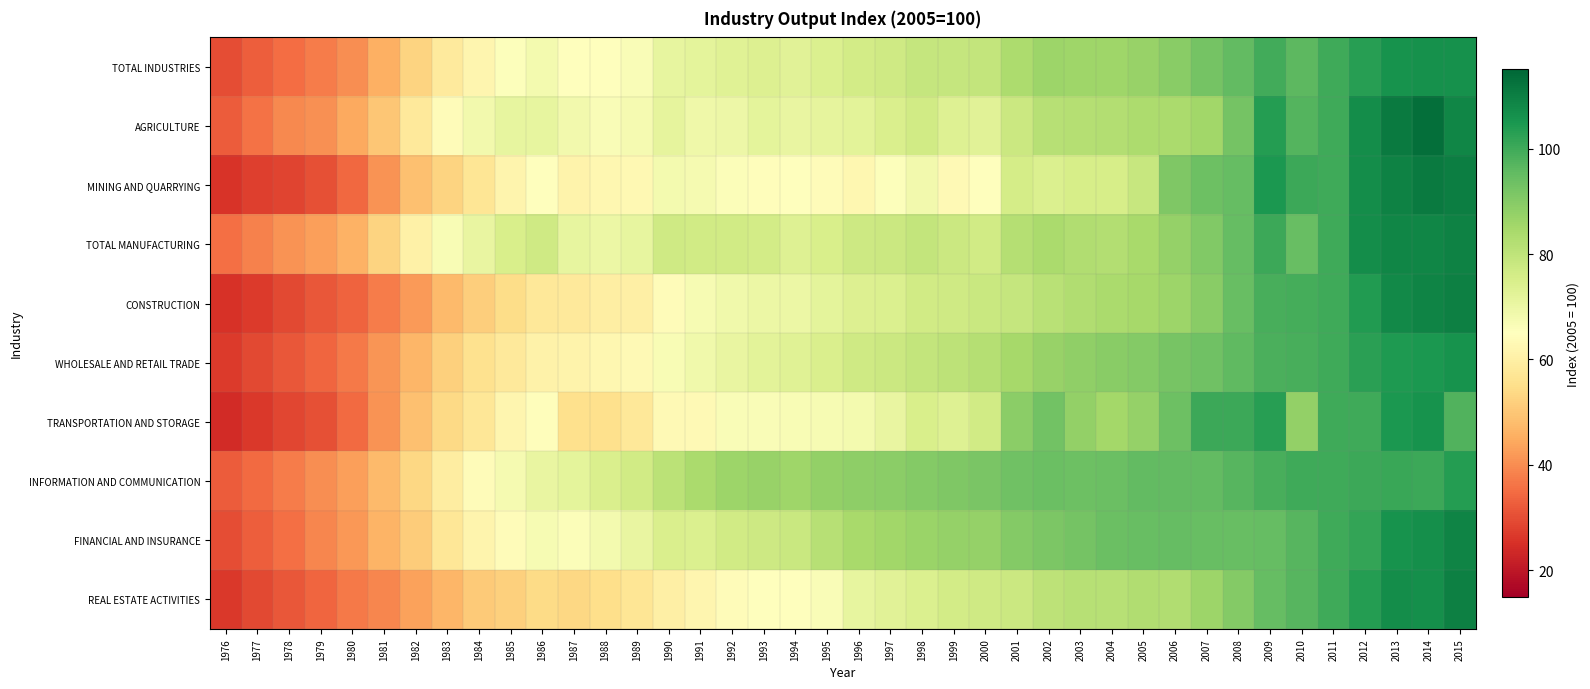

Reading right to left, list all the values displayed in this chart.

TOTAL INDUSTRIES: 2015=106.0	2014=106.3	2013=105.8	2012=103.2	2011=100.0	2010=96.1	2009=99.5	2008=95.3	2007=92.6	2006=89.6	2005=87.1	2004=85.8	2003=85.9	2002=86.1	2001=83.7	2000=79.2	1999=78.8	1998=79.0	1997=77.0	1996=76.1	1995=74.2	1994=72.8	1993=73.8	1992=73.2	1991=72.0	1990=71.1	1989=66.5	1988=64.8	1987=64.8	1986=67.9	1985=65.6	1984=62.3	1983=58.5	1982=52.5	1981=45.8	1980=40.4	1979=37.3	1978=35.2	1977=32.6	1976=30.2
AGRICULTURE: 2015=108.4	2014=113.1	2013=111.0	2012=107.1	2011=100.0	2010=97.3	2009=103.4	2008=92.5	2007=85.3	2006=83.9	2005=83.6	2004=82.4	2003=82.0	2002=81.8	2001=77.8	2000=72.5	1999=73.4	1998=76.6	1997=74.4	1996=72.2	1995=71.4	1994=70.7	1993=72.0	1992=69.3	1991=69.0	1990=71.3	1989=67.7	1988=66.5	1987=68.3	1986=70.9	1985=71.1	1984=68.5	1983=64.1	1982=58.2	1981=50.1	1980=44.4	1979=40.6	1978=39.3	1977=35.8	1976=32.5
MINING AND QUARRYING: 2015=110.2	2014=110.7	2013=109.4	2012=107.0	2011=100.0	2010=100.3	2009=104.6	2008=94.9	2007=93.8	2006=90.8	2005=78.5	2004=75.3	2003=75.4	2002=74.1	2001=75.7	2000=65.3	1999=63.2	1998=68.3	1997=65.5	1996=62.6	1995=64.2	1994=65.3	1993=64.3	1992=65.9	1991=67.4	1990=67.8	1989=63.0	1988=62.4	1987=61.3	1986=64.8	1985=61.5	1984=57.1	1983=52.8	1982=48.7	1981=40.9	1980=34.4	1979=30.3	1978=28.4	1977=27.7	1976=25.8
TOTAL MANUFACTURING: 2015=109.3	2014=108.7	2013=108.5	2012=106.8	2011=100.0	2010=94.7	2009=100.2	2008=94.8	2007=90.7	2006=87.5	2005=84.3	2004=82.3	2003=82.8	2002=83.8	2001=81.8	2000=76.7	1999=77.6	1998=79.4	1997=77.8	1996=77.3	1995=75.0	1994=73.5	1993=76.3	1992=76.4	1991=76.5	1990=76.8	1989=71.2	1988=69.8	1987=71.2	1986=76.8	1985=74.9	1984=70.6	1983=66.7	1982=60.5	1981=52.8	1980=46.0	1979=42.8	1978=40.8	1977=38.2	1976=35.4
CONSTRUCTION: 2015=109.7	2014=108.9	2013=107.7	2012=103.8	2011=100.0	2010=99.1	2009=98.8	2008=94.4	2007=89.6	2006=86.4	2005=84.8	2004=83.8	2003=82.9	2002=81.2	2001=78.9	2000=78.0	1999=77.1	1998=76.3	1997=74.2	1996=73.7	1995=71.7	1994=69.8	1993=69.8	1992=68.8	1991=67.0	1990=64.2	1989=60.1	1988=59.6	1987=58.3	1986=57.6	1985=54.6	1984=51.7	1983=47.5	1982=42.3	1981=37.4	1980=33.5	1979=31.4	1978=29.1	1977=27.1	1976=25.2
WHOLESALE AND RETAIL TRADE: 2015=106.0	2014=104.8	2013=104.4	2012=102.6	2011=100.0	2010=99.0	2009=98.4	2008=95.7	2007=93.5	2006=92.0	2005=90.3	2004=89.5	2003=88.4	2002=87.1	2001=84.6	2000=82.1	1999=80.6	1998=79.3	1997=77.6	1996=76.8	1995=74.5	1994=72.8	1993=72.2	1992=70.7	1991=68.9	1990=66.9	1989=63.3	1988=62.6	1987=61.2	1986=60.9	1985=58.0	1984=55.8	1983=52.1	1982=46.8	1981=41.2	1980=37.1	1979=34.0	1978=31.8	1977=29.2	1976=27.0
TRANSPORTATION AND STORAGE: 2015=97.6	2014=105.9	2013=104.5	2012=99.9	2011=100.0	2010=88.0	2009=103.0	2008=100.5	2007=100.5	2006=93.9	2005=87.6	2004=84.9	2003=87.8	2002=92.8	2001=88.8	2000=76.4	1999=73.4	1998=74.9	1997=70.6	1996=68.0	1995=67.2	1994=66.8	1993=66.4	1992=66.2	1991=63.0	1990=63.4	1989=57.9	1988=55.5	1987=55.5	1986=64.3	1985=62.2	1984=57.4	1983=53.8	1982=48.9	1981=40.9	1980=34.9	1979=30.4	1978=28.7	1977=26.4	1976=24.3
INFORMATION AND COMMUNICATION: 2015=103.3	2014=100.5	2013=100.8	2012=100.3	2011=100.0	2010=99.8	2009=98.8	2008=96.9	2007=95.5	2006=95.4	2005=95.1	2004=94.2	2003=93.7	2002=94.2	2001=93.2	2000=91.9	1999=91.1	1998=90.3	1997=88.9	1996=88.5	1995=87.7	1994=86.1	1993=87.2	1992=86.1	1991=83.8	1990=80.9	1989=76.7	1988=74.5	1987=71.9	1986=70.8	1985=67.5	1984=64.0	1983=59.2	1982=53.3	1981=47.6	1980=43.1	1979=40.0	1978=37.3	1977=34.6	1976=32.5
FINANCIAL AND INSURANCE: 2015=109.0	2014=106.6	2013=105.9	2012=101.4	2011=100.0	2010=97.0	2009=95.0	2008=94.5	2007=94.3	2006=94.9	2005=94.4	2004=94.0	2003=92.4	2002=91.4	2001=90.1	2000=87.6	1999=87.5	1998=86.5	1997=85.5	1996=84.2	1995=81.6	1994=78.2	1993=77.2	1992=76.6	1991=74.3	1990=74.7	1989=70.6	1988=67.8	1987=66.0	1986=67.1	1985=63.9	1984=61.8	1983=57.3	1982=51.3	1981=46.3	1980=41.8	1979=39.1	1978=35.7	1977=33.0	1976=30.2
REAL ESTATE ACTIVITIES: 2015=109.7	2014=106.6	2013=107.0	2012=103.5	2011=100.0	2010=96.8	2009=95.0	2008=90.1	2007=86.1	2006=82.7	2005=82.7	2004=81.8	2003=81.5	2002=80.3	2001=77.8	2000=76.9	1999=76.2	1998=74.0	1997=72.4	1996=71.2	1995=66.4	1994=65.1	1993=65.0	1992=64.0	1991=62.1	1990=60.3	1989=57.0	1988=55.0	1987=53.7	1986=54.4	1985=51.8	1984=50.8	1983=46.8	1982=43.3	1981=39.1	1980=36.9	1979=34.1	1978=31.4	1977=29.3	1976=26.5